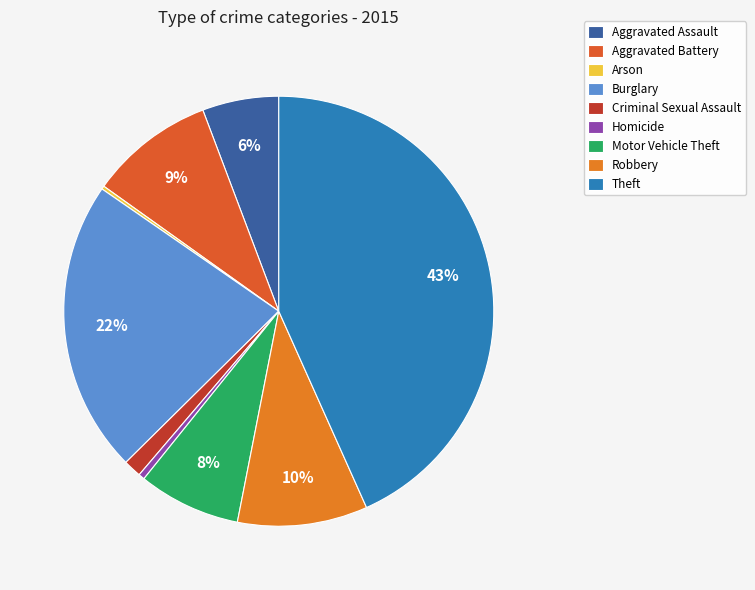

True or false: Motor Vehicle Theft accounts for 1% of the total.

False